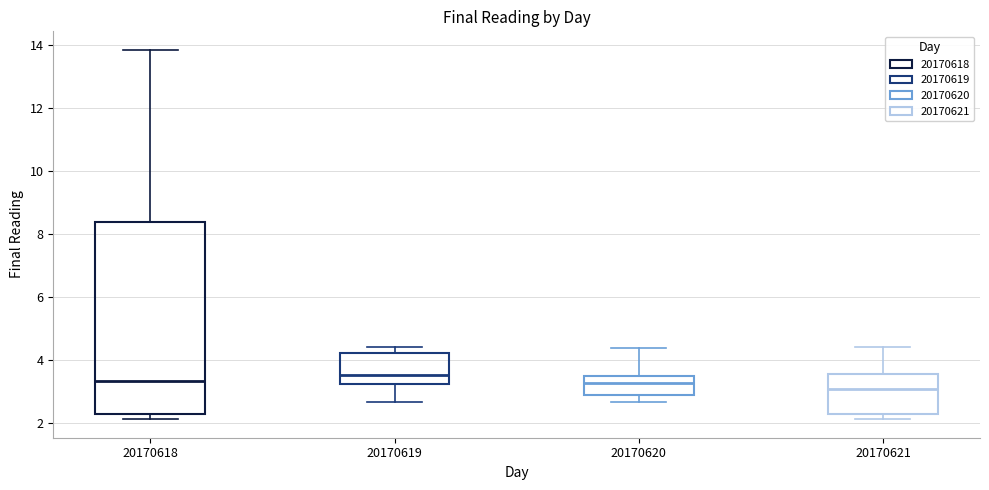

Reading left to right, transcribe this box plot: for each box, give where its median line is, the range the box spans, and where its two whiskers end, as read against the y-axis. The values are not printed on the chart, so give them approximately, as read against the axis.

20170618: median 3.4, box 2.2 to 8.4, whiskers 2.2 (just below the box's lower edge) to 13.8
20170619: median 3.6, box 3.2 to 4.2, whiskers 2.6 to 4.4
20170620: median 3.2, box 2.8 to 3.4, whiskers 2.6 to 4.4
20170621: median 3.0, box 2.2 to 3.6, whiskers 2.2 (just below the box's lower edge) to 4.4